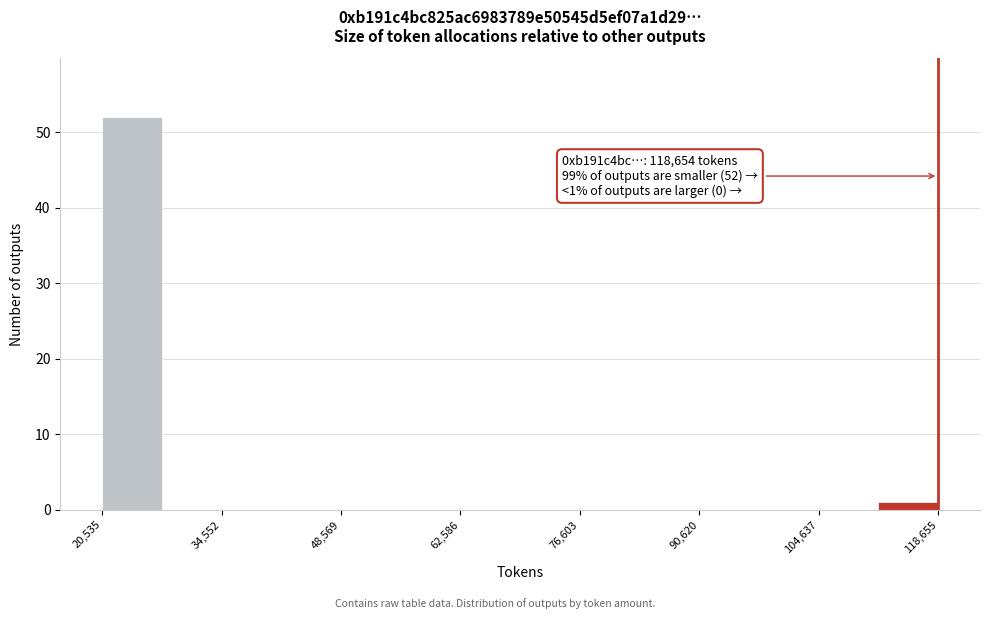

Around what value on the x-axis is the tallest bar? Give the approximate position of its centre, as read against the axis.

24000